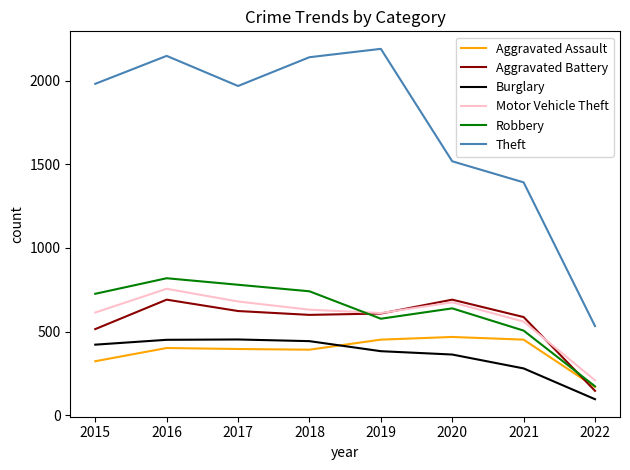

What is the sum of the Motor Vehicle Theft values at 2017 and 2015?

1294